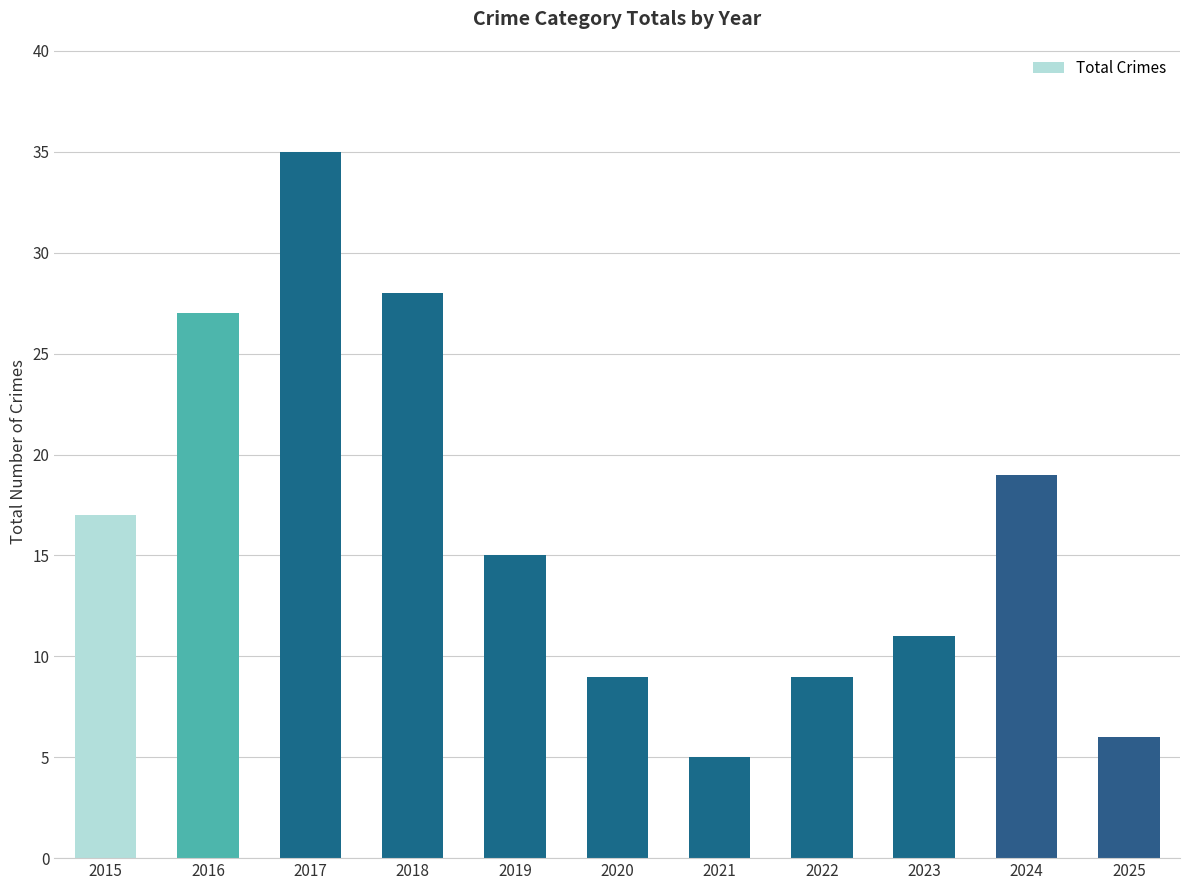

Does the chart contain stacked bars?

No